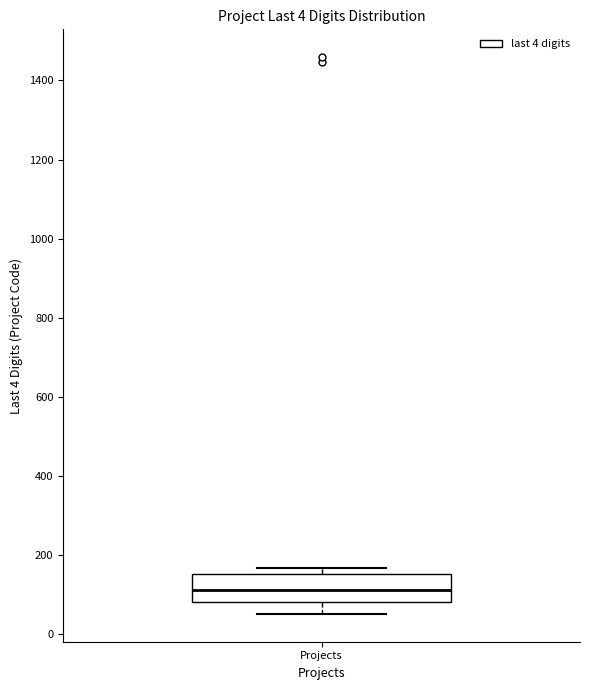

Read this box plot against the y-axis: the position of the median line, the range covered by the box, and the ends of both whiskers. The values are not printed on the chart, so give them approximately, as read against the axis.

median 120, box 80 to 160, whiskers 60 to 160 (just above the box's upper edge)